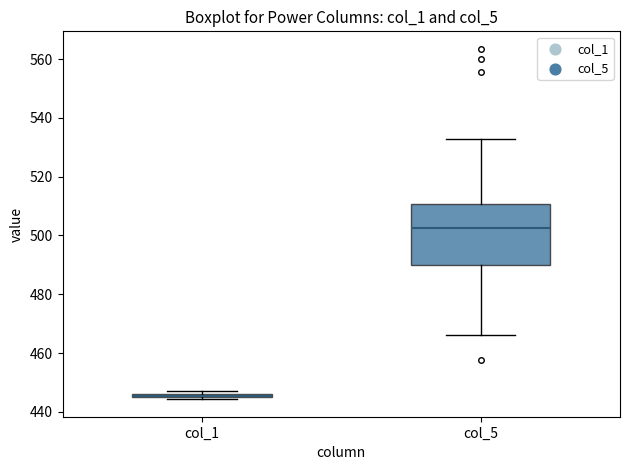

Comparing the boxes themselves (not the whiskers), which one is the tallest?

col_5